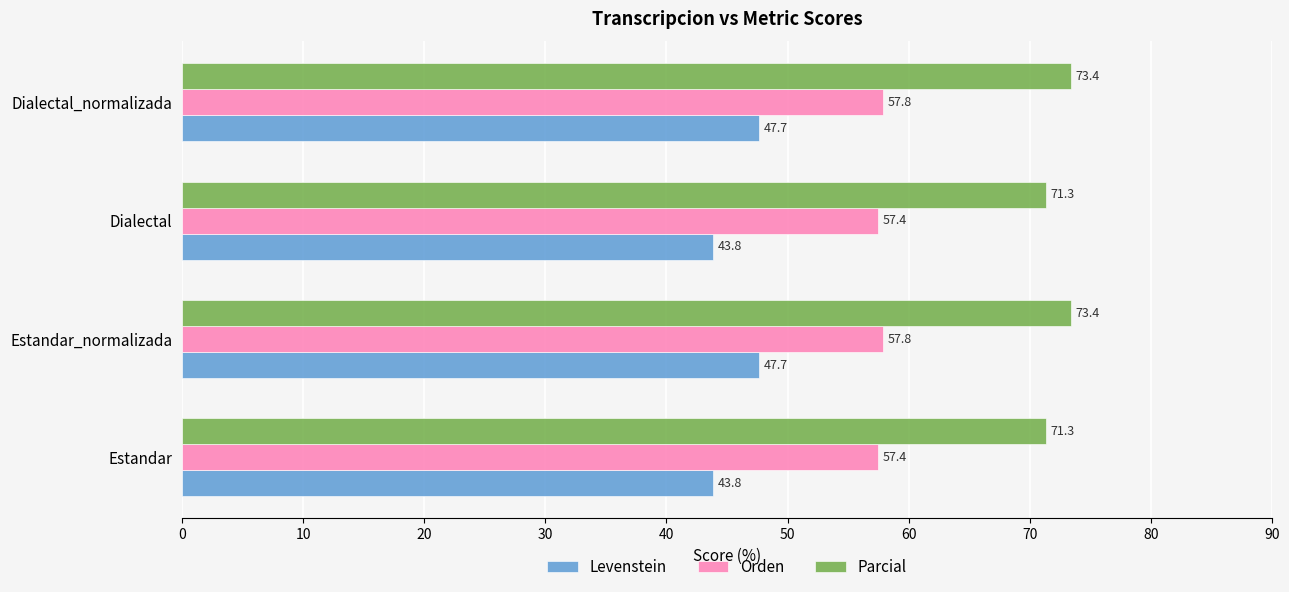

Is the value of Parcial at Estandar_normalizada greater than the value of Levenstein at Dialectal?

Yes